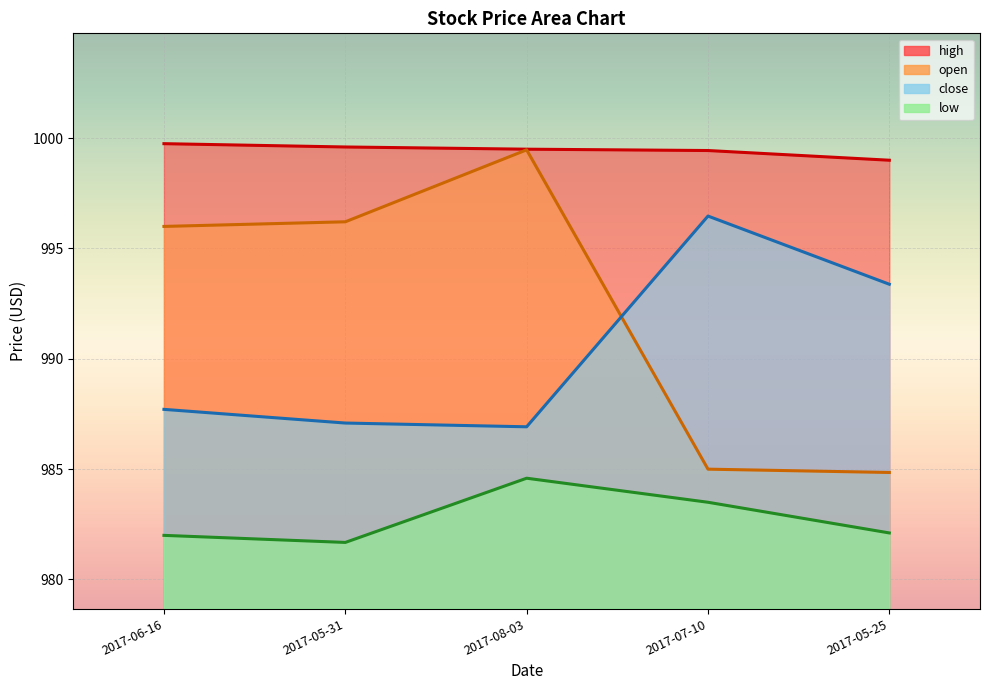

How many values in the low series are below 982?

1